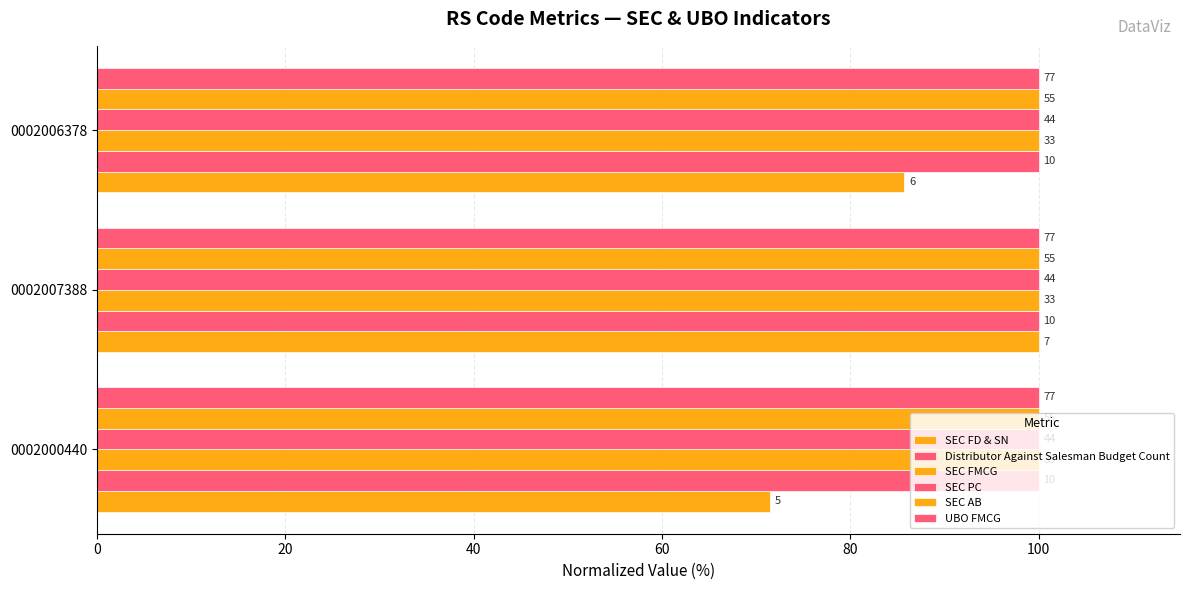

How many bars are there in total?

18